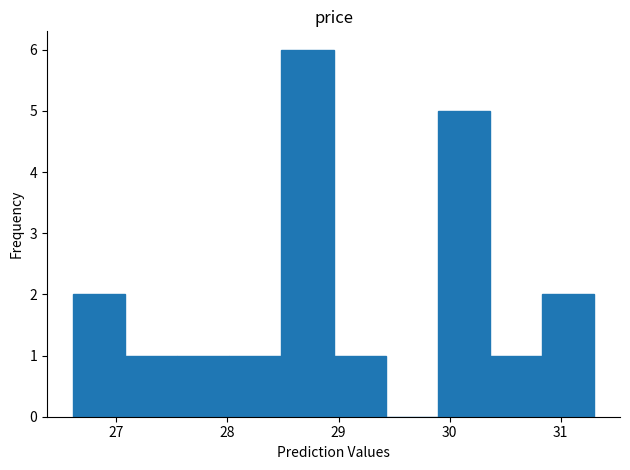

Over which range of the x-axis is the bar tallest?

28.5 to 29.0